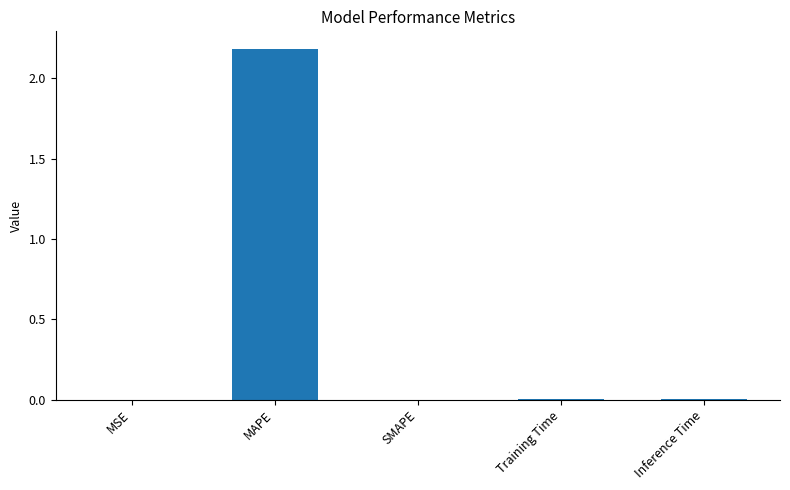

What is the change in value from MAPE to SMAPE?

-2.2